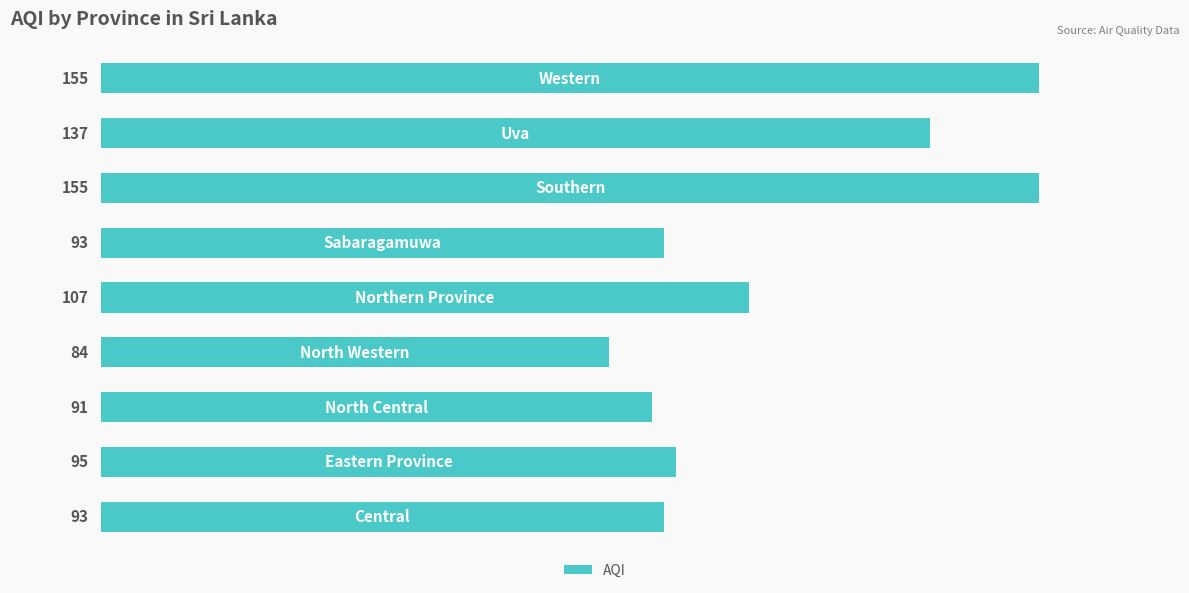

What is the difference between the second highest and minimum values?

71